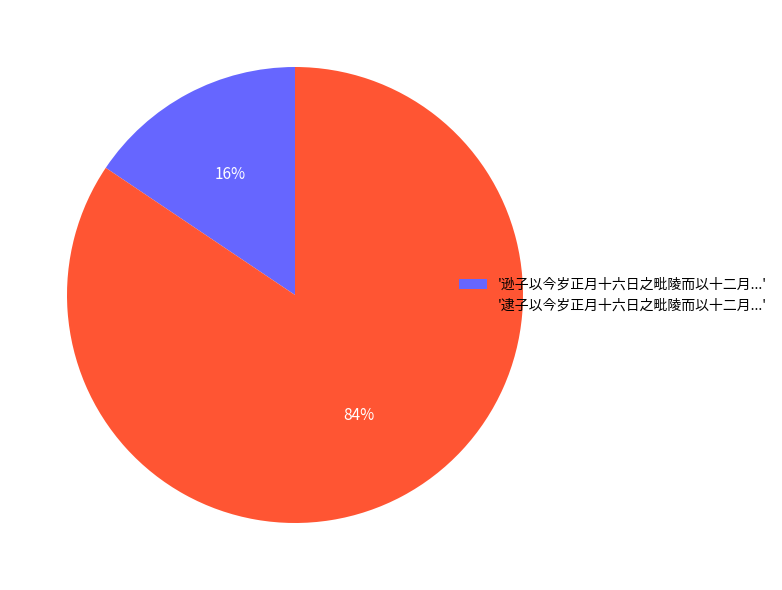

Do '逮子以今岁正月十六日之毗陵而以十二月...' and '逊子以今岁正月十六日之毗陵而以十二月...' together represent more than half of the pie?

Yes